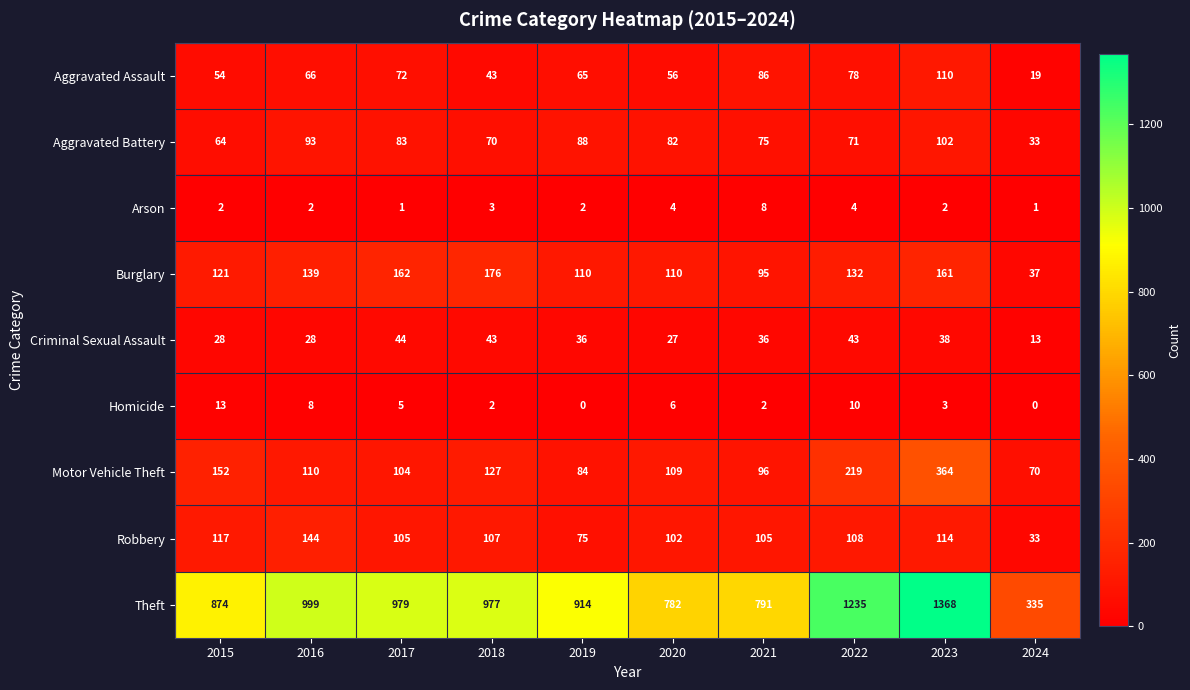

True or false: Motor Vehicle Theft has a value of 219 at 2022.

True